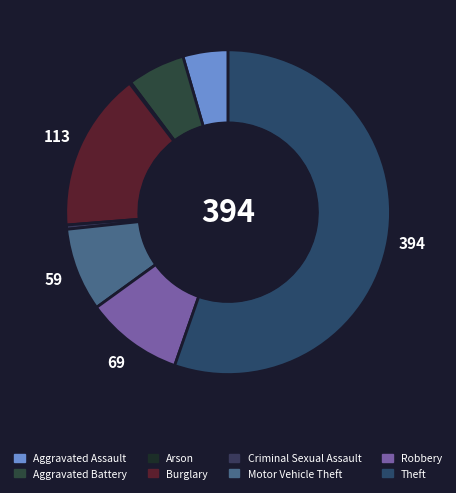

Rank the categories by value from highest to lowest.

Theft, Burglary, Robbery, Motor Vehicle Theft, Aggravated Battery, Aggravated Assault, Criminal Sexual Assault, Arson